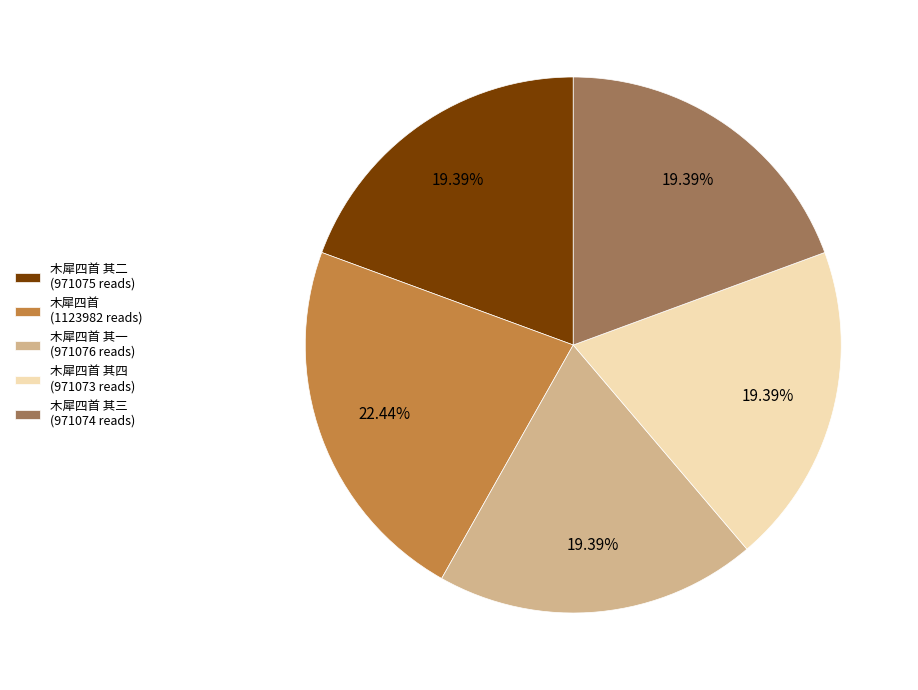

Is 木犀四首 其一 (971076 reads) the majority of the pie?

No